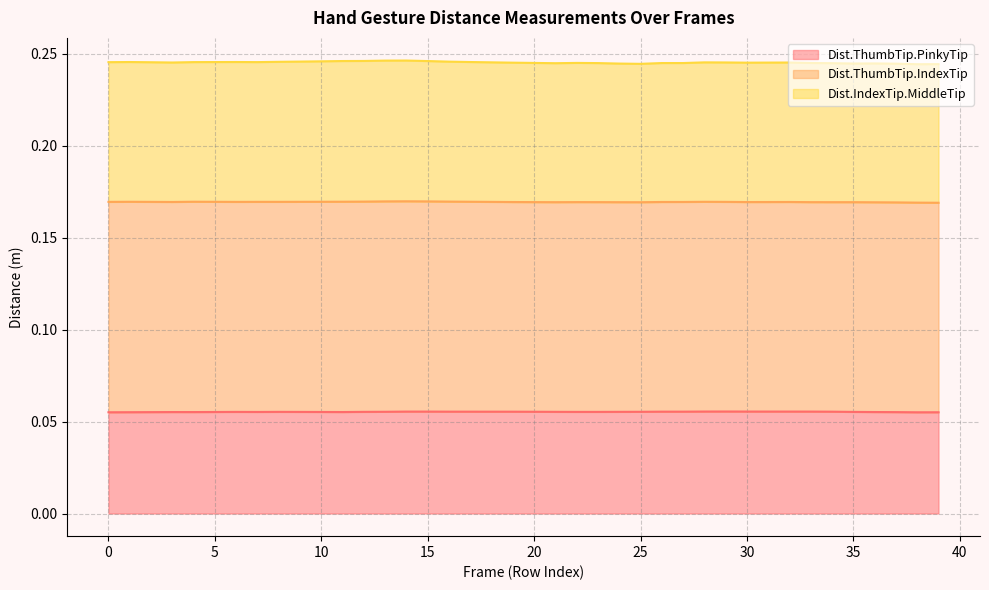

At how many categories does at least one series exceed 0?

40